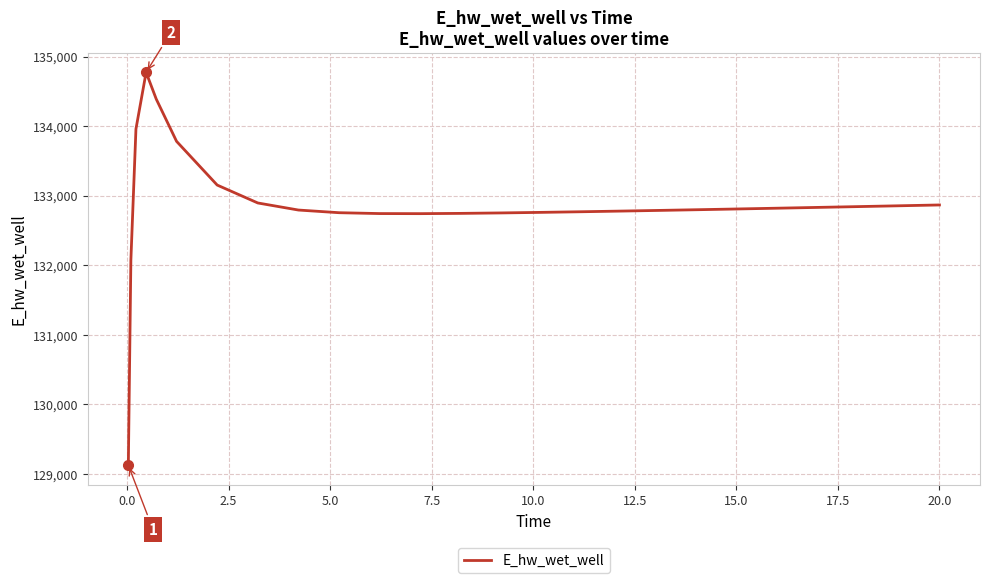

What is the sum of all values?

3454439.8